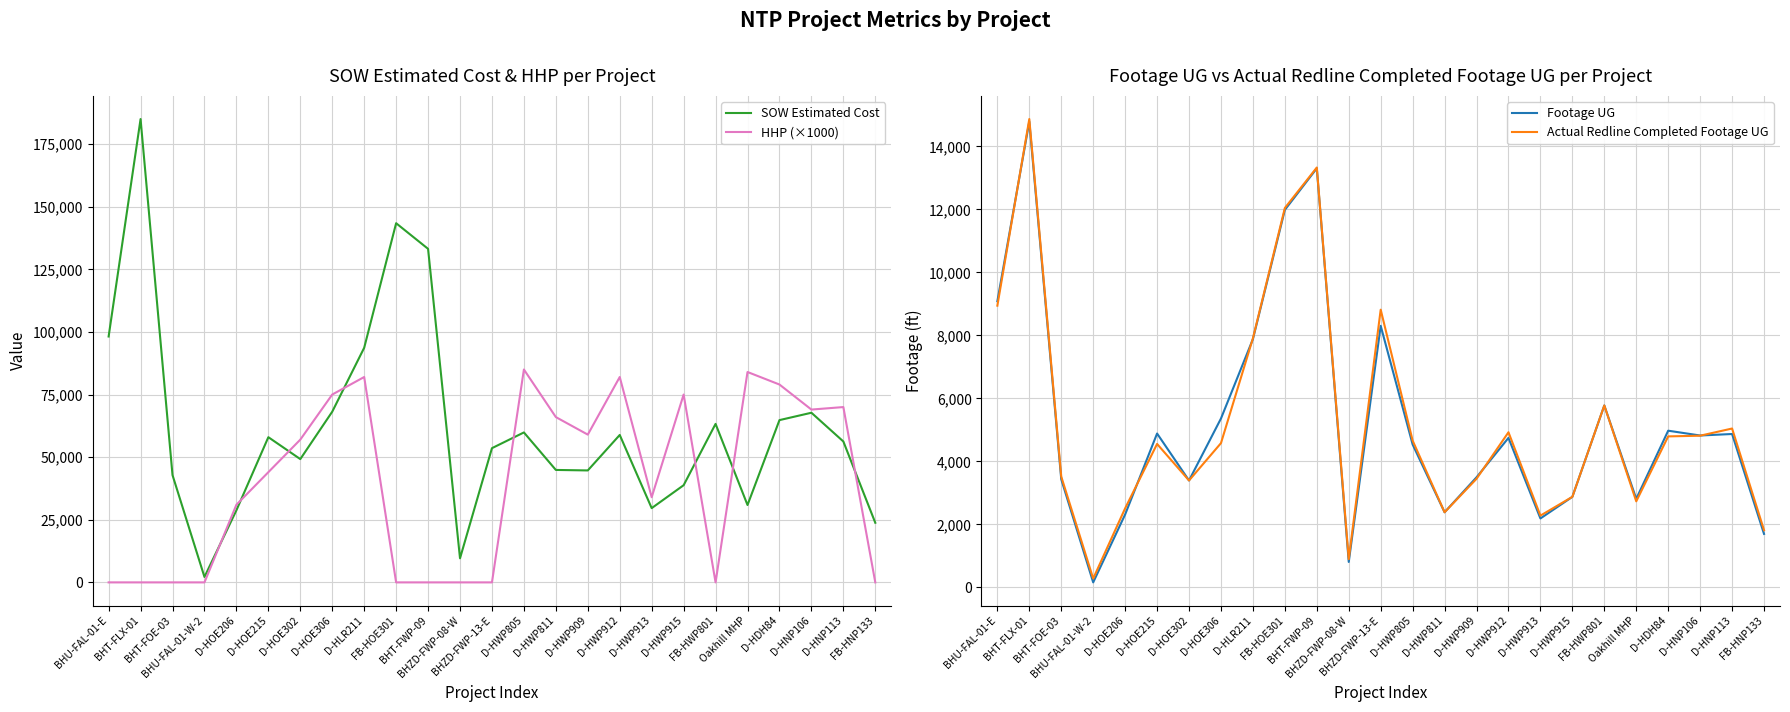

Reading left to right, extract all data points from this chart.

SOW Estimated Cost: BHU-FAL-01-E=98170.1	BHT-FLX-01=184994.5	BHT-FOE-03=42837.2	BHU-FAL-01-W-2=2167.3	D-HOE206=28777.0	D-HOE215=57973.5	D-HOE302=49223.7	D-HOE306=68151.8	D-HLR211=93666.8	FB-HOE301=143407.2	BHT-FWP-09=133172.1	BHZD-FWP-08-W=9612.0	BHZD-FWP-13-E=53589.8	D-HWP805=59869.5	D-HWP811=44896.1	D-HWP909=44697.6	D-HWP912=58864.0	D-HWP913=29646.0	D-HWP915=38796.0	FB-HWP801=63283.0	Oakhill MHP=30892.0	D-HDH84=64790.5	D-HNP106=67734.5	D-HNP113=56262.5	FB-HNP133=23800.2
HHP (×1000): BHU-FAL-01-E=0.0	BHT-FLX-01=0.0	BHT-FOE-03=0.0	BHU-FAL-01-W-2=0.0	D-HOE206=31000.0	D-HOE215=44000.0	D-HOE302=57000.0	D-HOE306=75000.0	D-HLR211=82000.0	FB-HOE301=0.0	BHT-FWP-09=0.0	BHZD-FWP-08-W=0.0	BHZD-FWP-13-E=0.0	D-HWP805=85000.0	D-HWP811=66000.0	D-HWP909=59000.0	D-HWP912=82000.0	D-HWP913=34000.0	D-HWP915=75000.0	FB-HWP801=0.0	Oakhill MHP=84000.0	D-HDH84=79000.0	D-HNP106=69000.0	D-HNP113=70000.0	FB-HNP133=0.0
Footage UG: BHU-FAL-01-E=9086.0	BHT-FLX-01=14790.0	BHT-FOE-03=3432.0	BHU-FAL-01-W-2=158.0	D-HOE206=2315.0	D-HOE215=4885.0	D-HOE302=3394.0	D-HOE306=5362.0	D-HLR211=7883.0	FB-HOE301=11987.0	BHT-FWP-09=13306.0	BHZD-FWP-08-W=807.0	BHZD-FWP-13-E=8305.0	D-HWP805=4537.0	D-HWP811=2385.0	D-HWP909=3495.0	D-HWP912=4747.0	D-HWP913=2188.0	D-HWP915=2874.0	FB-HWP801=5776.0	Oakhill MHP=2811.0	D-HDH84=4975.0	D-HNP106=4822.0	D-HNP113=4870.0	FB-HNP133=1697.0
Actual Redline Completed Footage UG: BHU-FAL-01-E=8945.0	BHT-FLX-01=14871.0	BHT-FOE-03=3518.0	BHU-FAL-01-W-2=279.0	D-HOE206=2509.0	D-HOE215=4554.0	D-HOE302=3394.0	D-HOE306=4580.0	D-HLR211=7909.0	FB-HOE301=12047.0	BHT-FWP-09=13332.0	BHZD-FWP-08-W=896.0	BHZD-FWP-13-E=8818.0	D-HWP805=4660.0	D-HWP811=2385.0	D-HWP909=3448.0	D-HWP912=4925.0	D-HWP913=2278.0	D-HWP915=2875.0	FB-HWP801=5776.0	Oakhill MHP=2732.0	D-HDH84=4794.0	D-HNP106=4816.0	D-HNP113=5044.0	FB-HNP133=1815.0